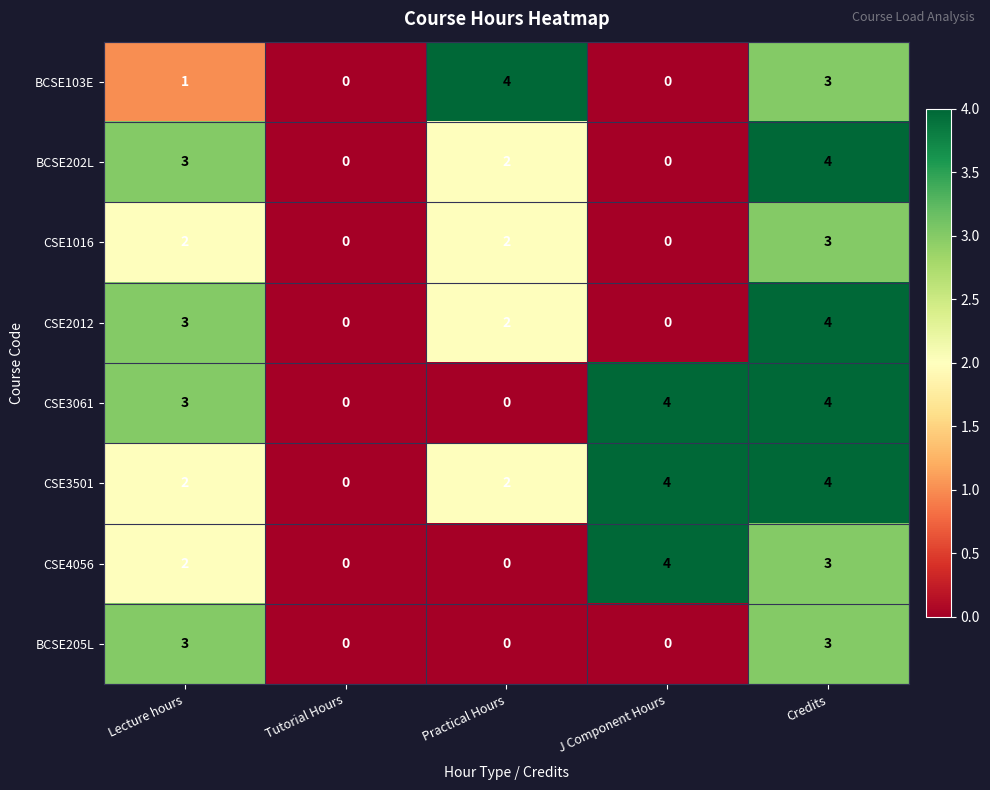

What is the sum of all CSE1016 values?

7